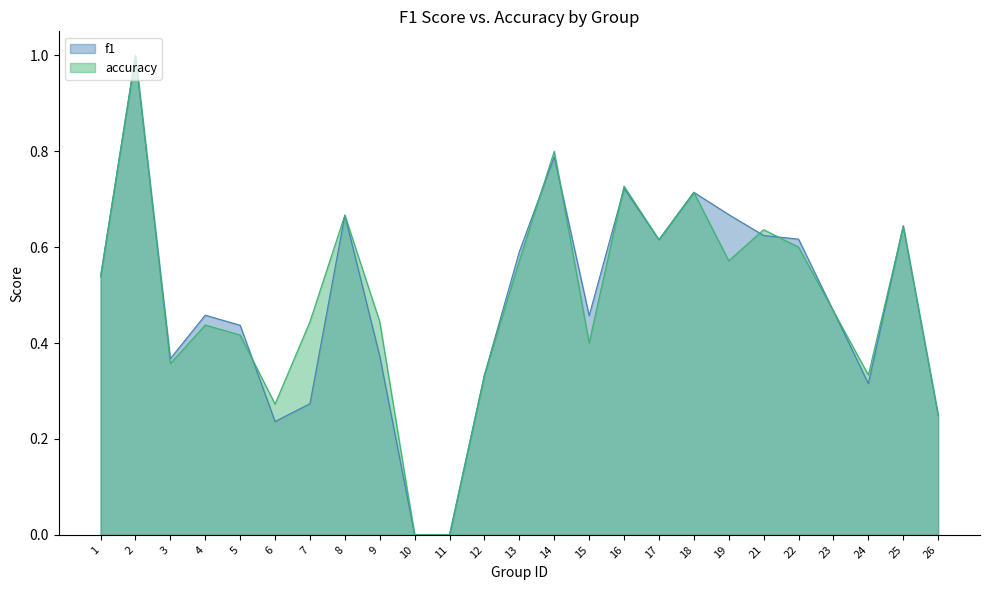

Reading left to right, extract all data points from this chart.

f1: 1=0.5	2=1.0	3=0.4	4=0.5	5=0.4	6=0.2	7=0.3	8=0.7	9=0.4	10=0.0	11=0.0	12=0.3	13=0.6	14=0.8	15=0.5	16=0.7	17=0.6	18=0.7	19=0.7	21=0.6	22=0.6	23=0.5	24=0.3	25=0.6	26=0.2
accuracy: 1=0.5	2=1.0	3=0.4	4=0.4	5=0.4	6=0.3	7=0.4	8=0.7	9=0.4	10=0.0	11=0.0	12=0.3	13=0.6	14=0.8	15=0.4	16=0.7	17=0.6	18=0.7	19=0.6	21=0.6	22=0.6	23=0.5	24=0.3	25=0.6	26=0.2